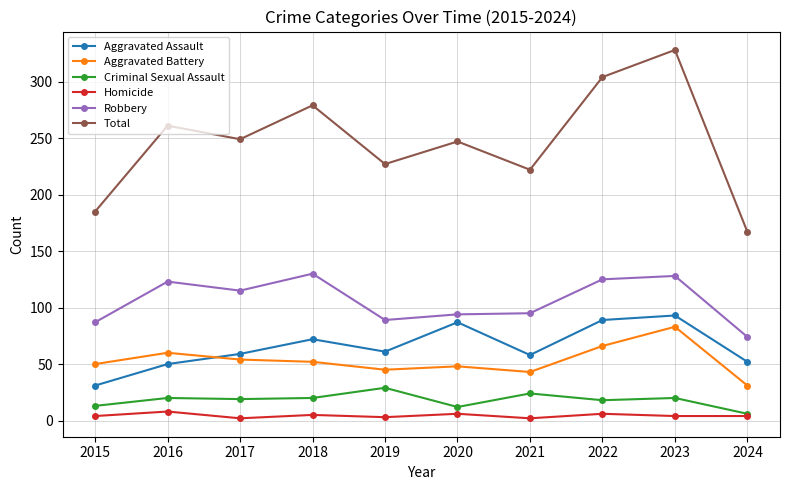

True or false: Total and Aggravated Assault intersect in this chart.

False